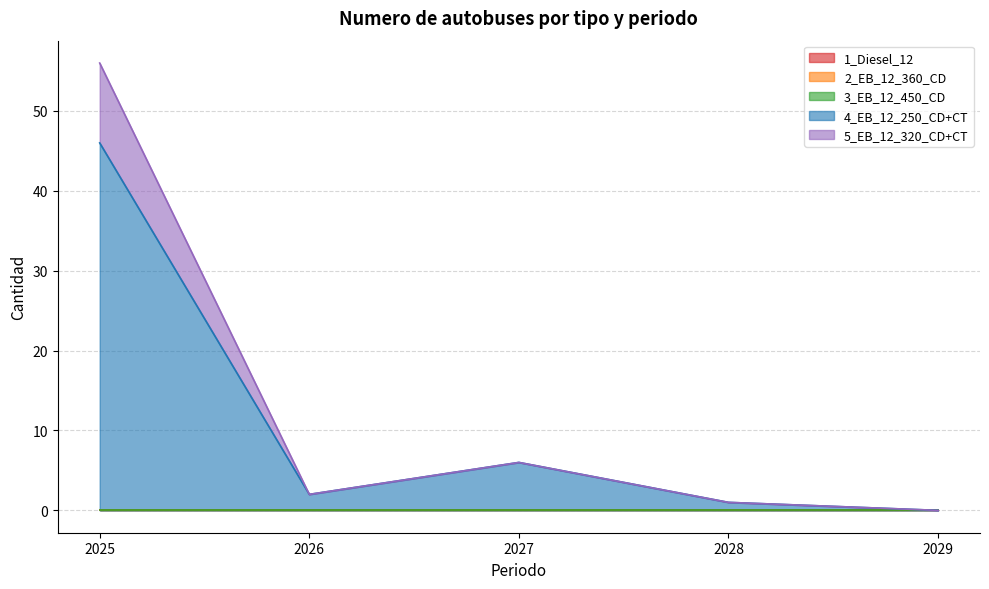

How many values in the 4_EB_12_250_CD+CT series are below 2?

2